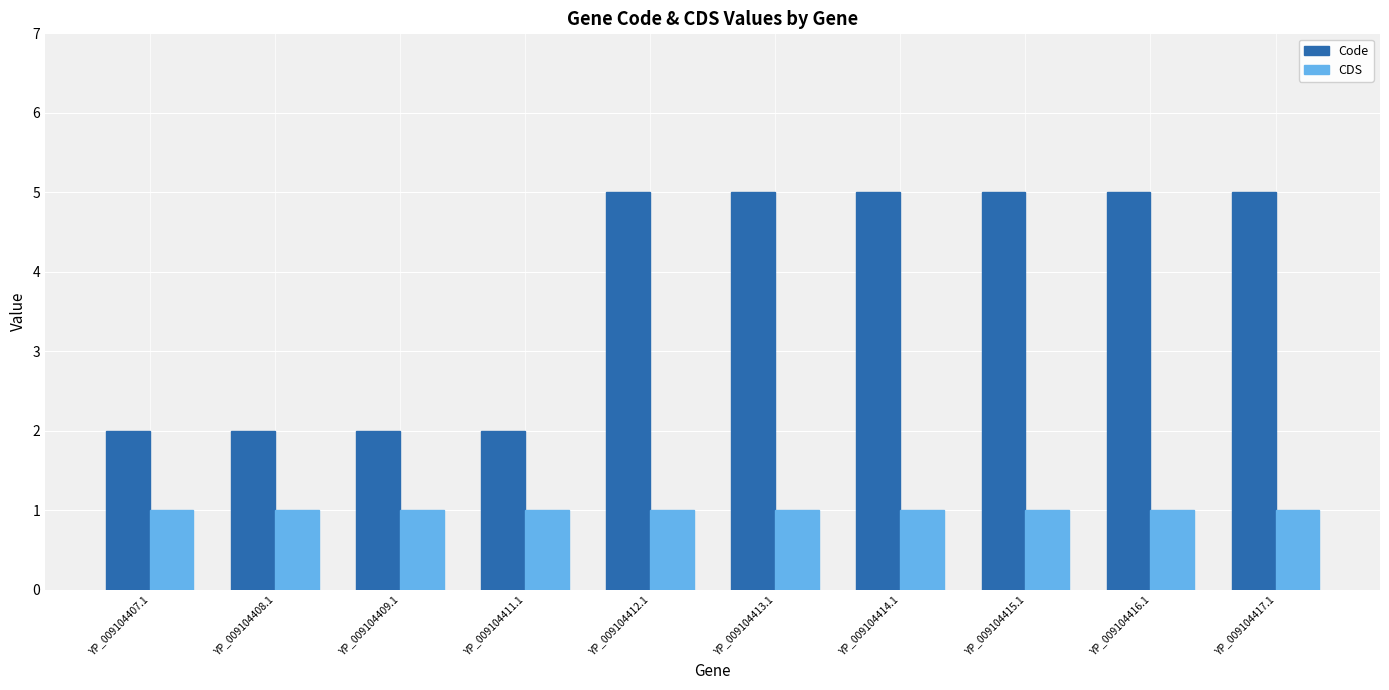

Are the bars grouped side by side (vs. stacked)?

Yes